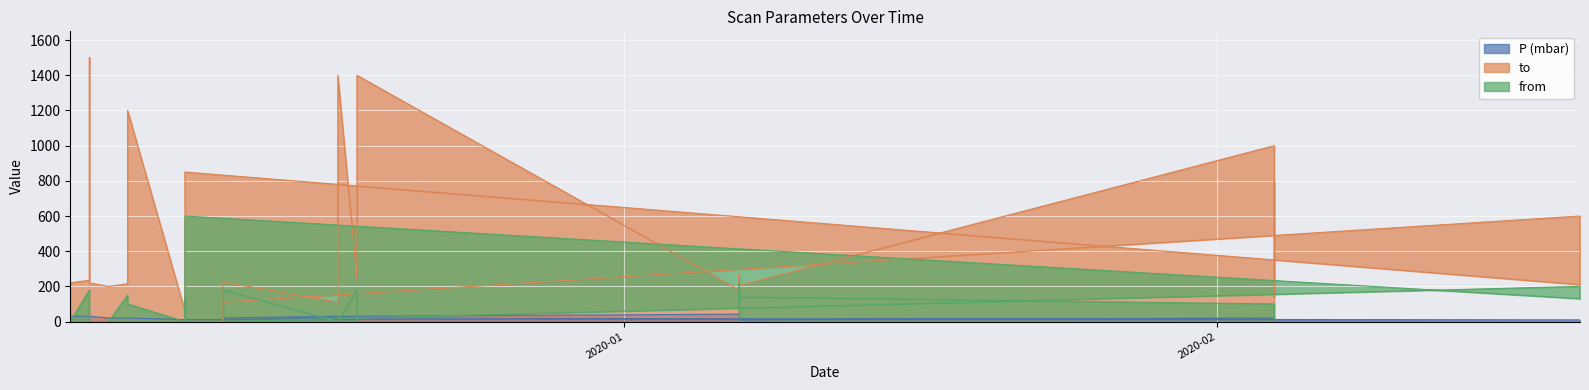

What is the difference between the second highest and minimum values in the from series?

220.0